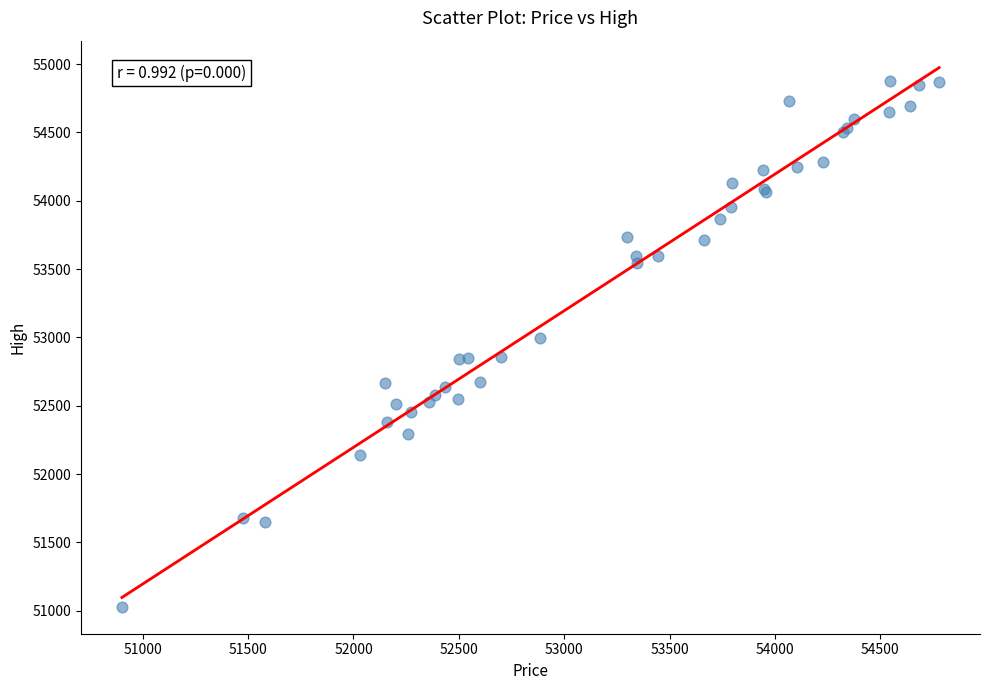

What Y value in the scatter plot is closest to 52954?

52999